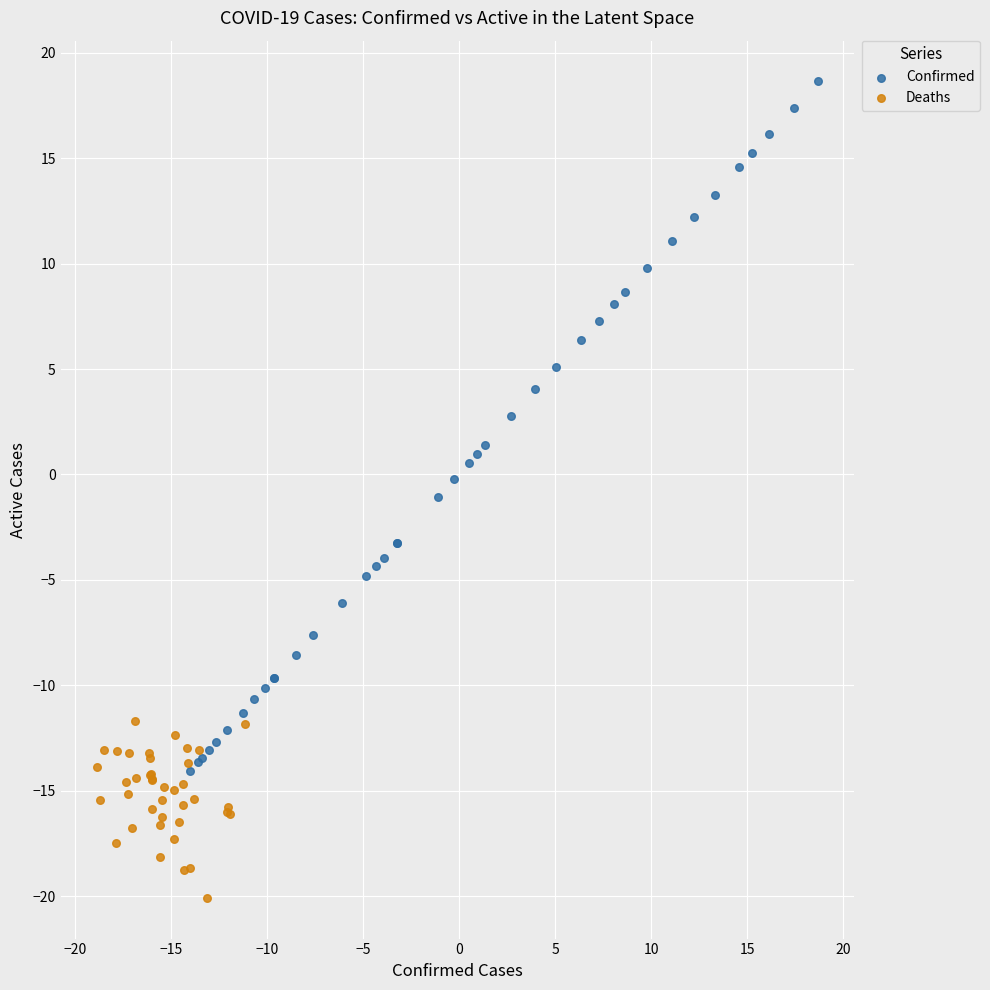

Which series contains the lowest Y value?

Deaths